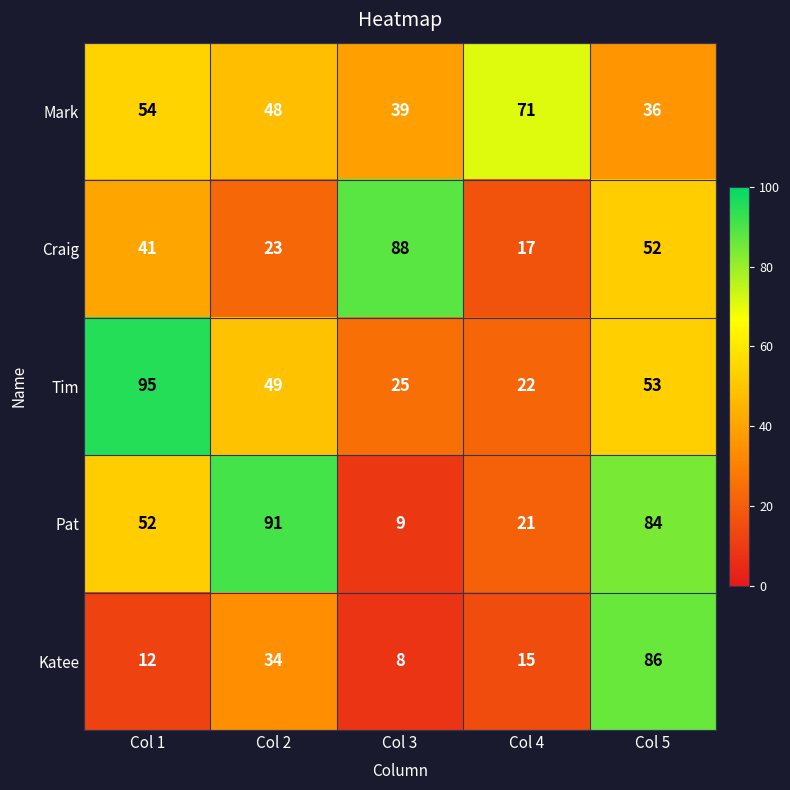

At Col 4, list the series in order from smallest to largest.

Katee, Craig, Pat, Tim, Mark